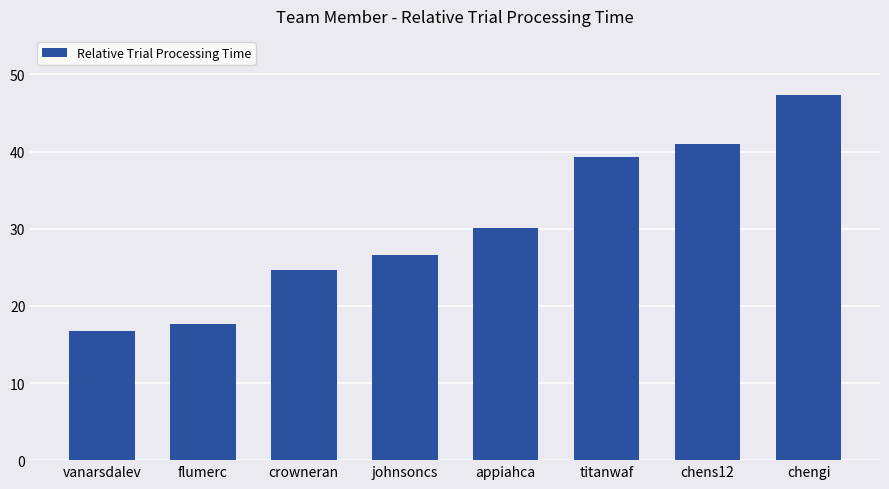

What is the ratio of the value at chengi to the value at flumerc?

2.7